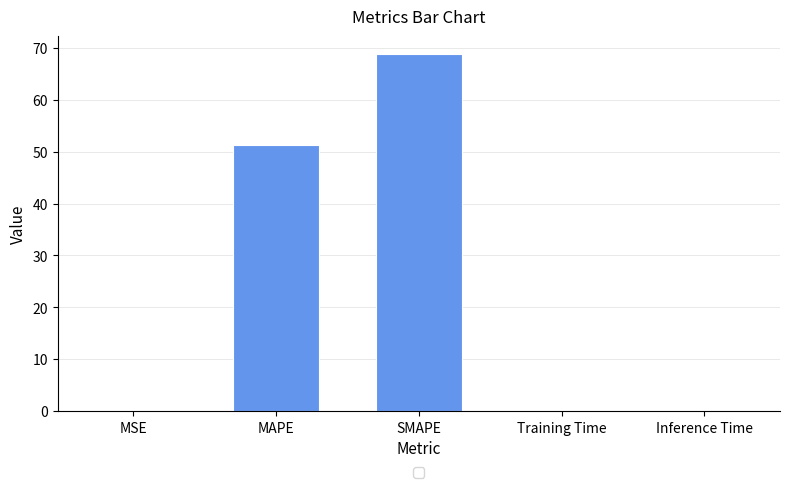

What is the sum of all values?

120.2